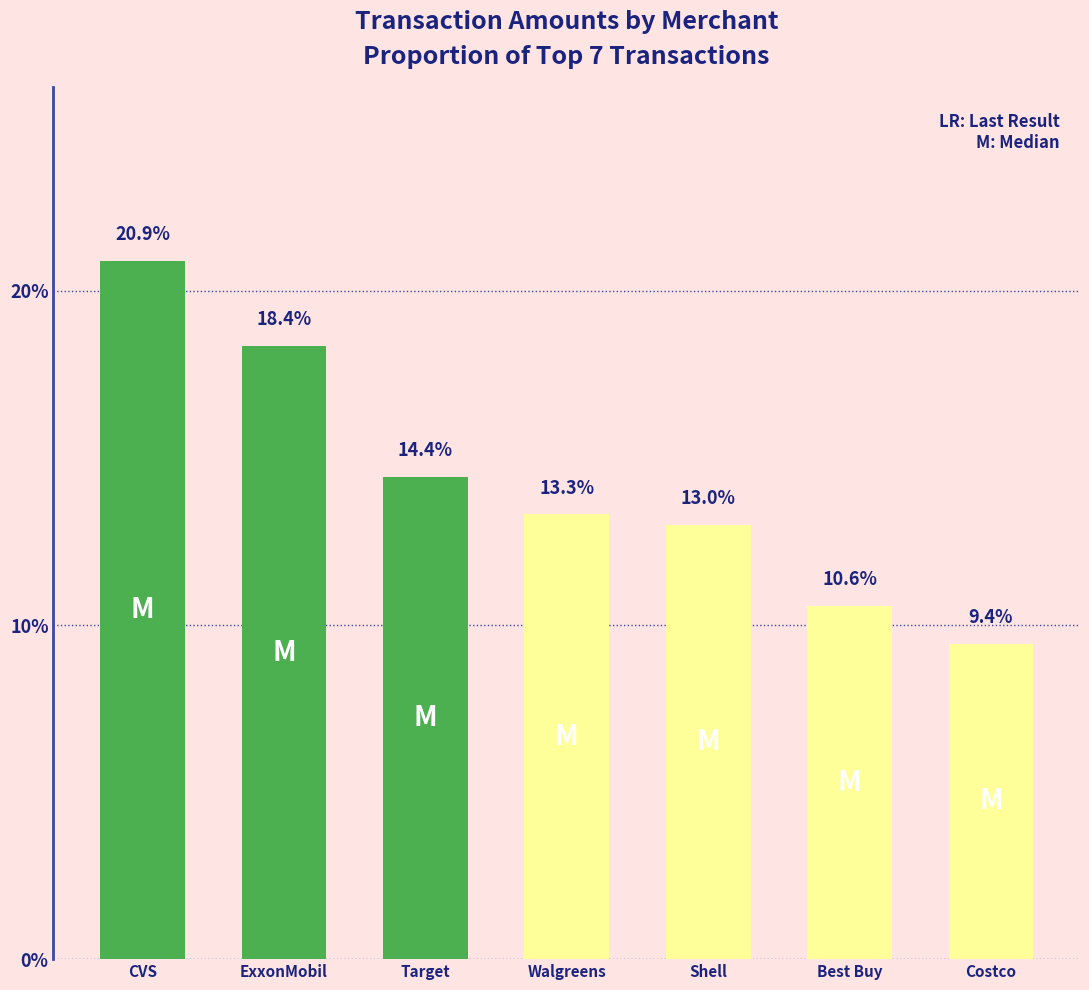

Rank the categories by value from highest to lowest.

CVS, ExxonMobil, Target, Walgreens, Shell, Best Buy, Costco